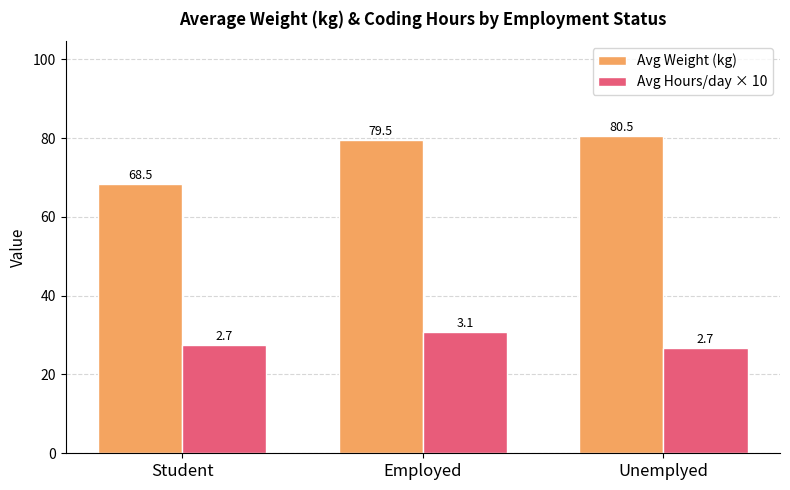

The value of Avg Weight (kg) at Employed is 25.2. True or false?

False